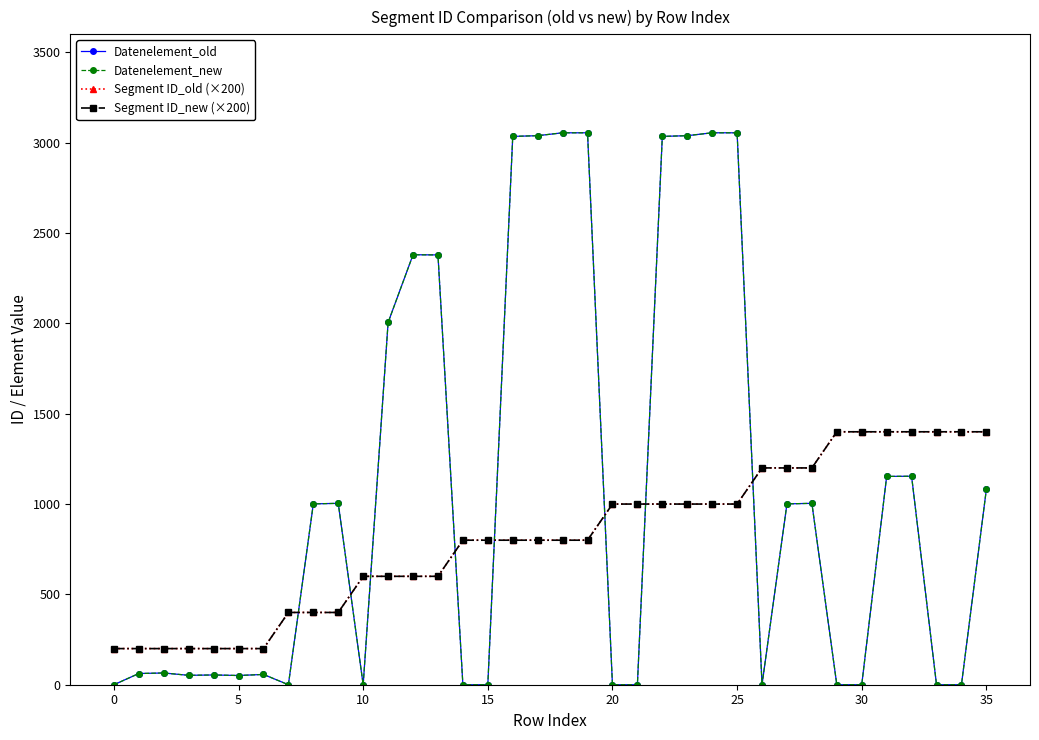

Is this an area chart (filled region under the line)?

No